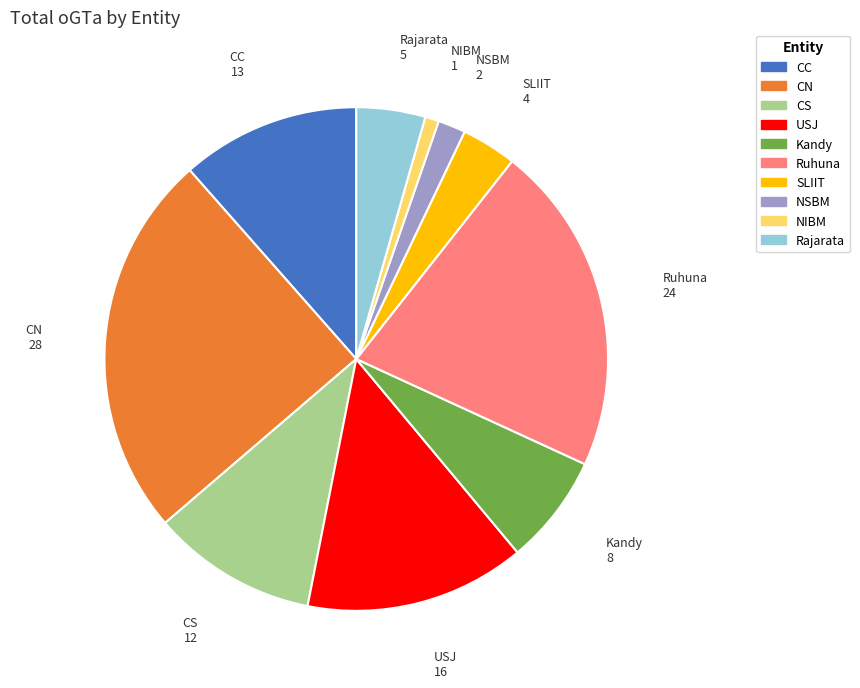

Between Ruhuna and NSBM, which is larger?

Ruhuna